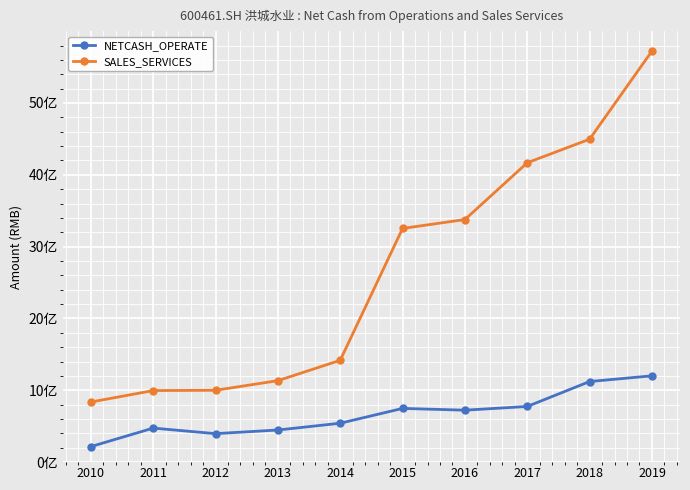

What is the difference between the second highest and minimum values in the SALES_SERVICES series?

3659283756.4